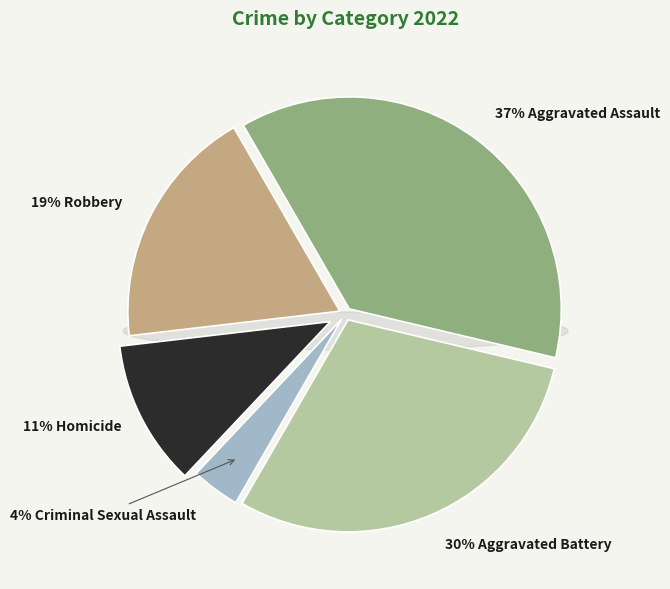

Is it true that Aggravated Battery is 30% of the pie?

True